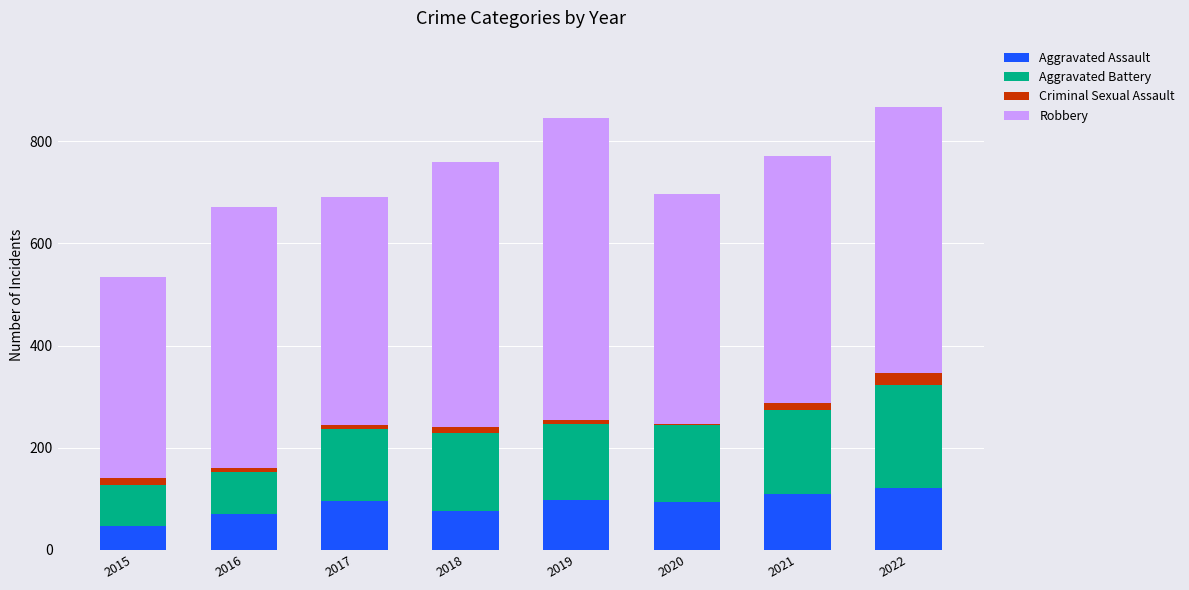

What is the minimum value for Aggravated Assault?

46